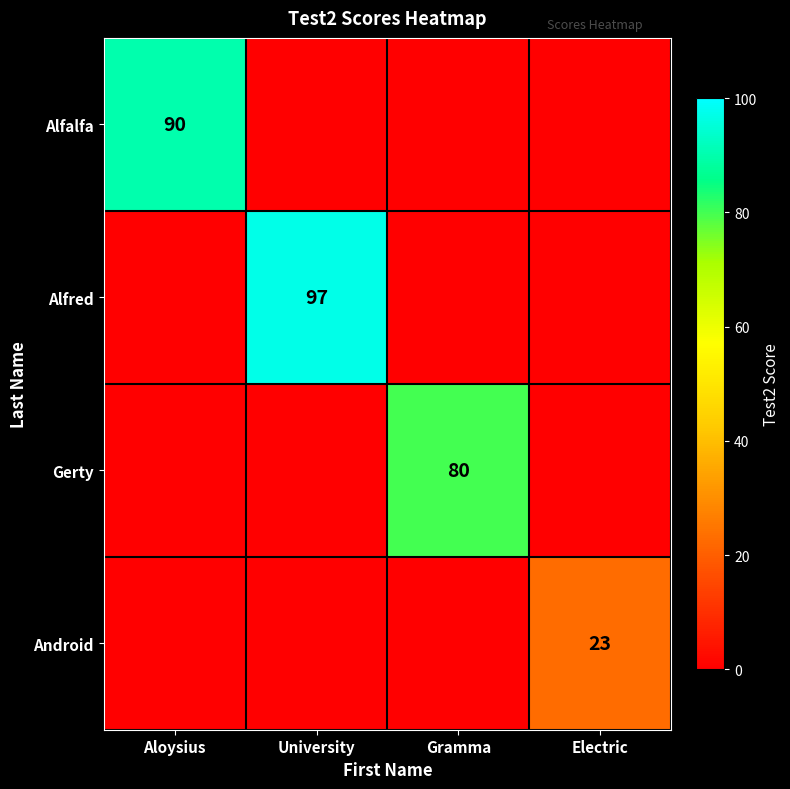

The Alfalfa series shows 90 at Aloysius. True or false?

True